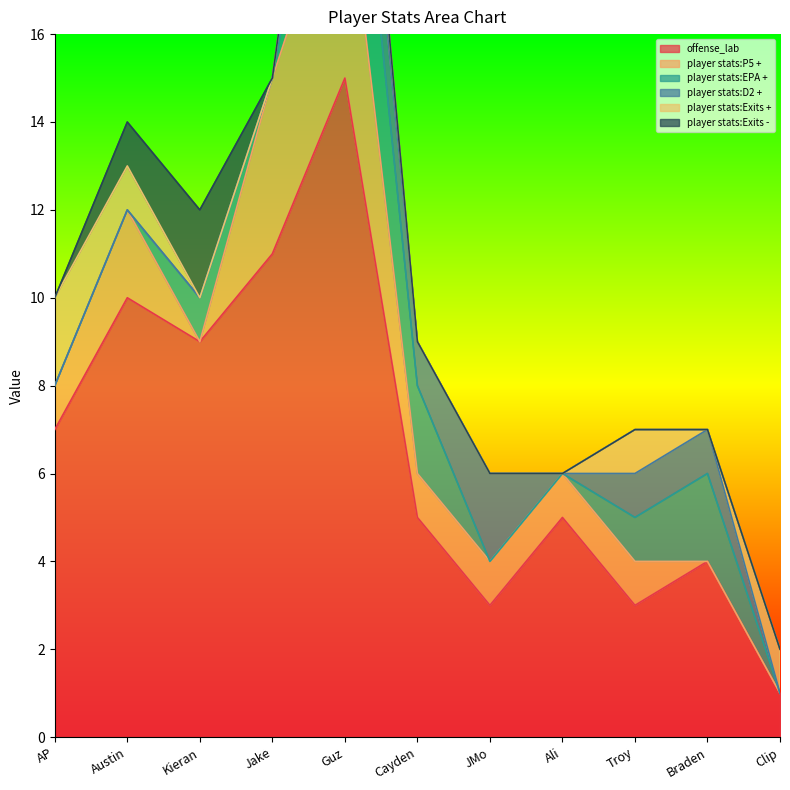

What is the difference between the player stats:Exits + values at Cayden and Austin?

1